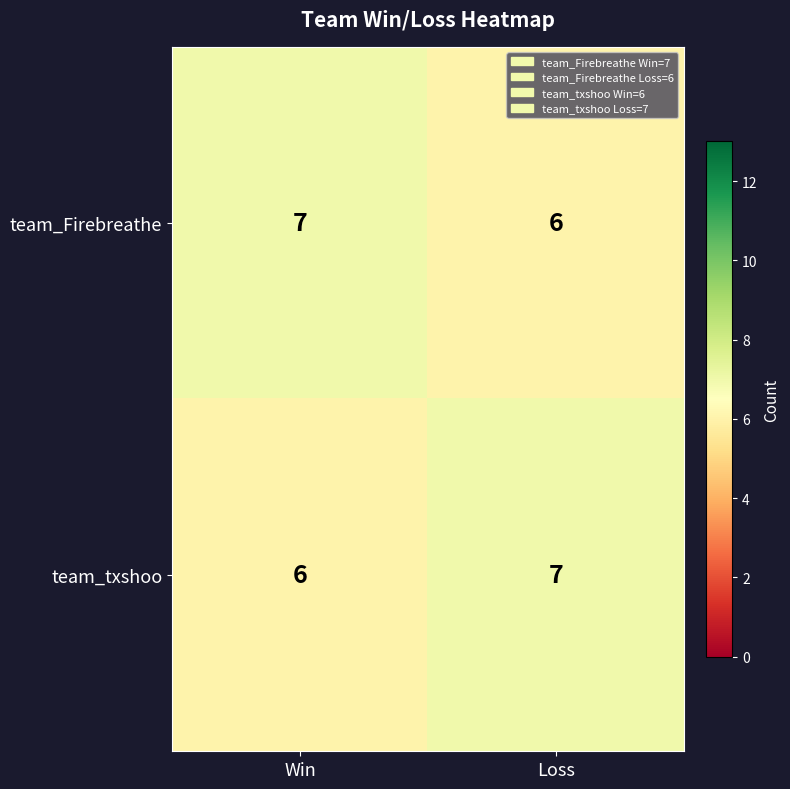

What value does the team_Firebreathe series have at Loss?

6